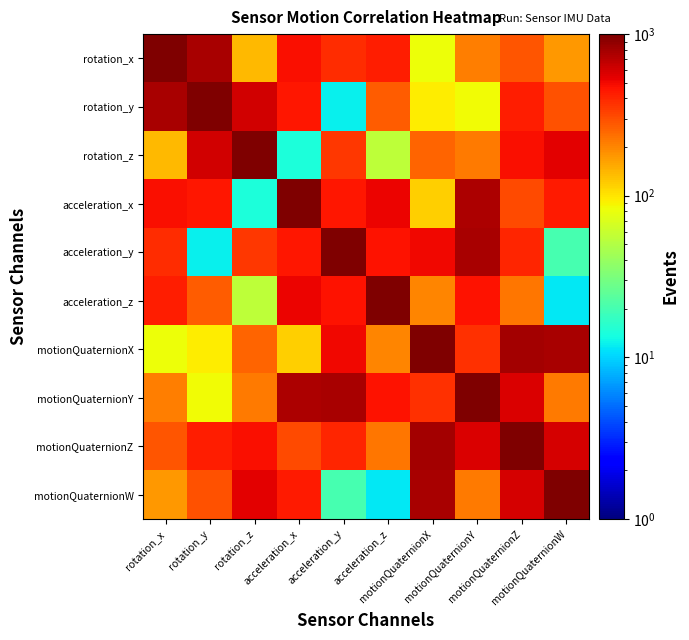

What is the difference between the highest and lowest values at motionQuaternionX?

918.5